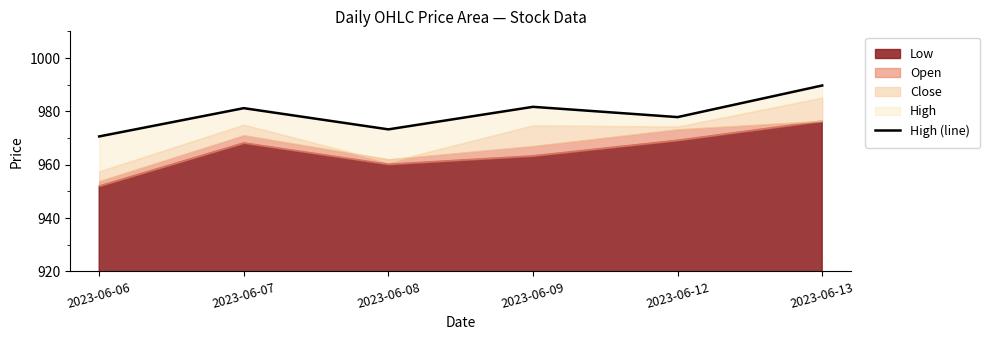

True or false: there are more than 1 points higher than both neighbors.

True